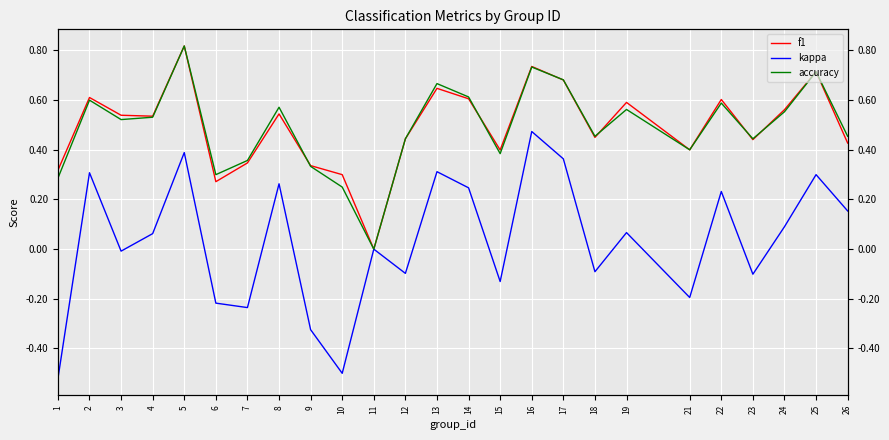

Where is the first local minimum for kappa?

3